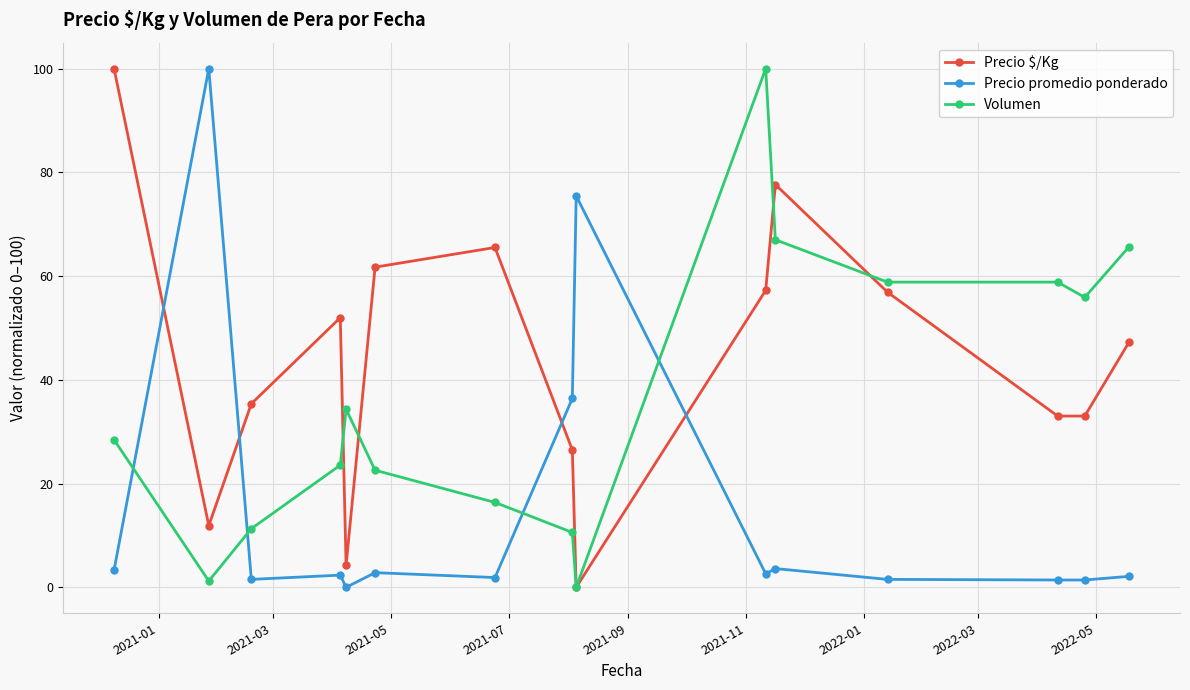

What is the maximum value for Precio promedio ponderado?

100.0